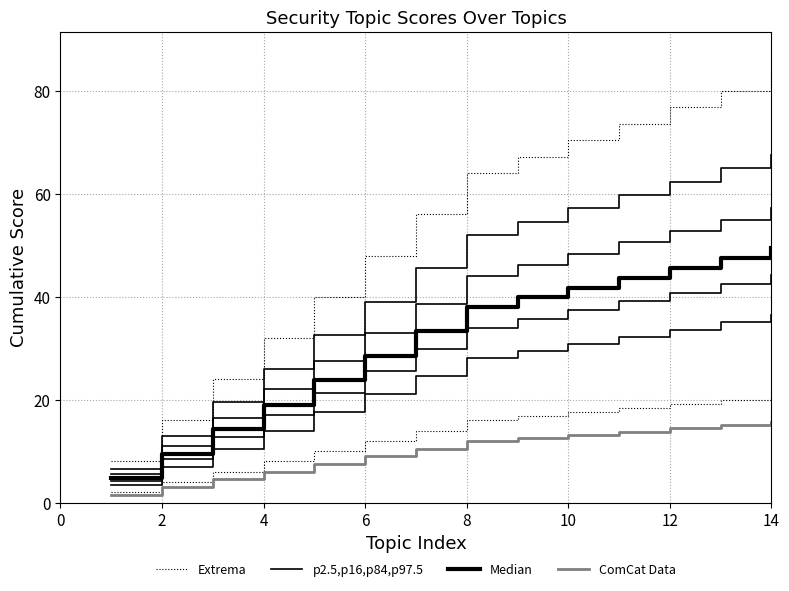

Which series has the largest total across all categories?

Extrema